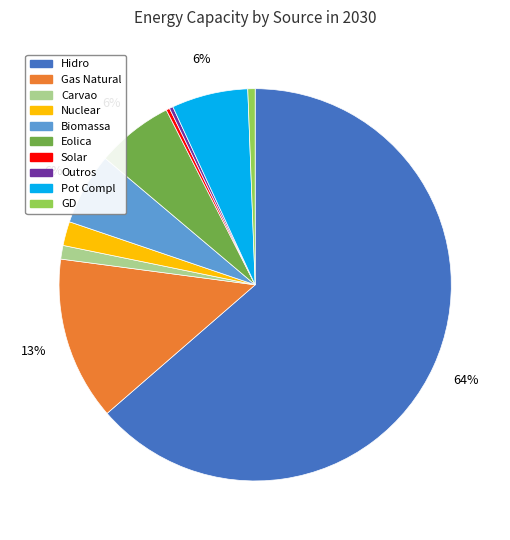

True or false: Carvao accounts for 12% of the total.

False